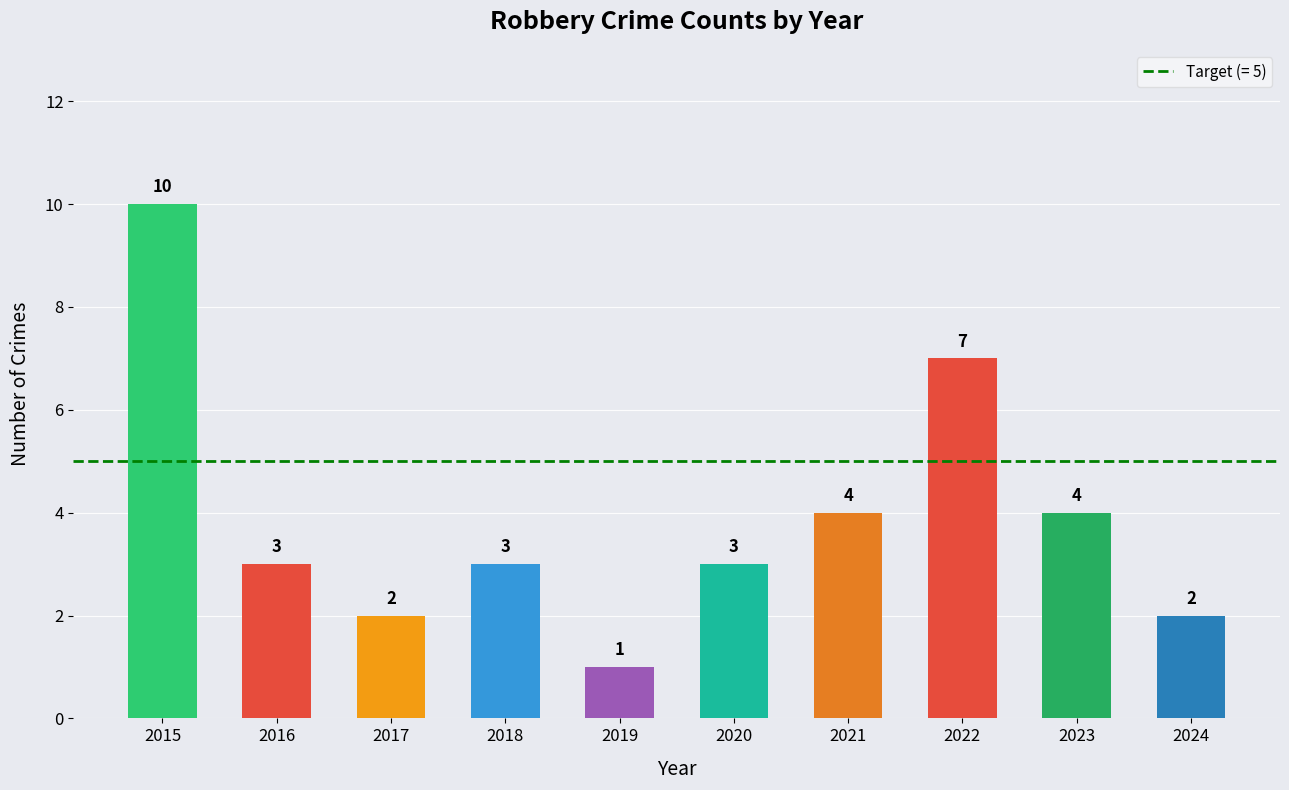

What is the value of the 2nd bar from the left?

3